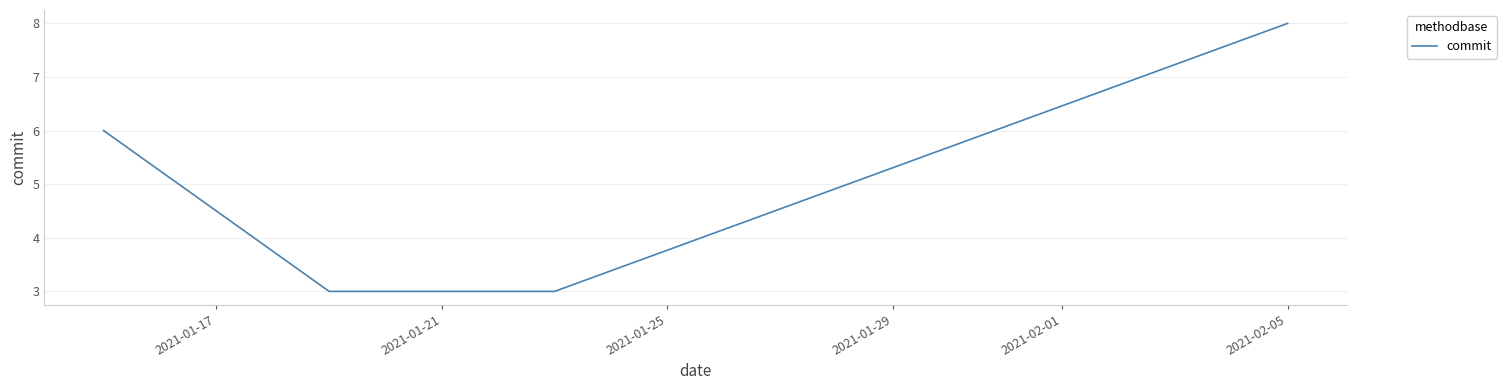

Reading left to right, what are all the values shown in this chart?

6	3	3	8